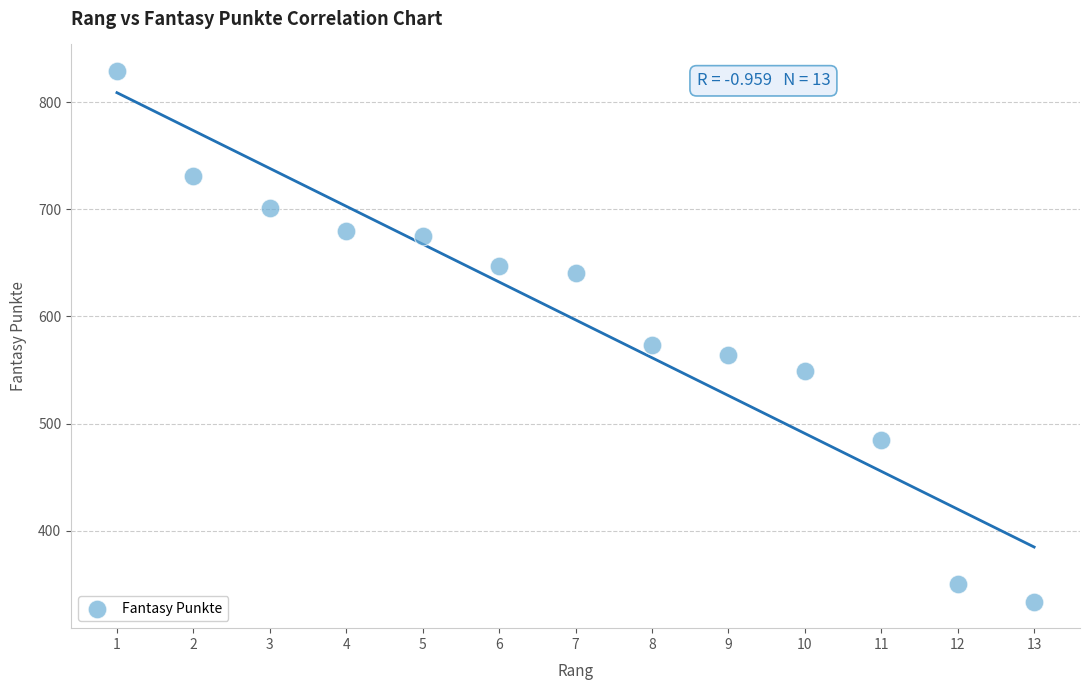

What is the range of X values (max minus min)?

12